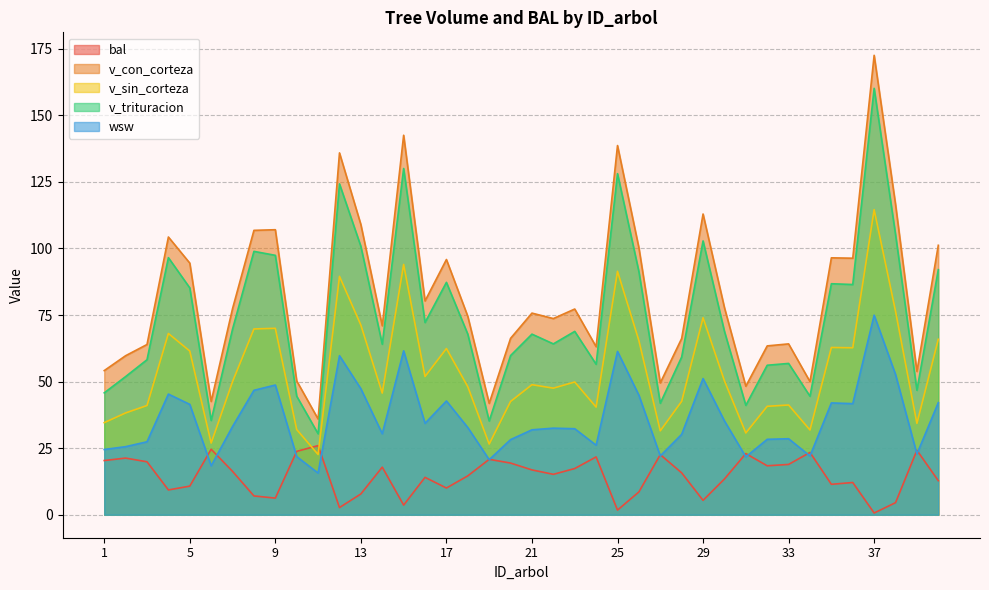

At 6, list the series in order from smallest to largest.

wsw, bal, v_sin_corteza, v_trituracion, v_con_corteza